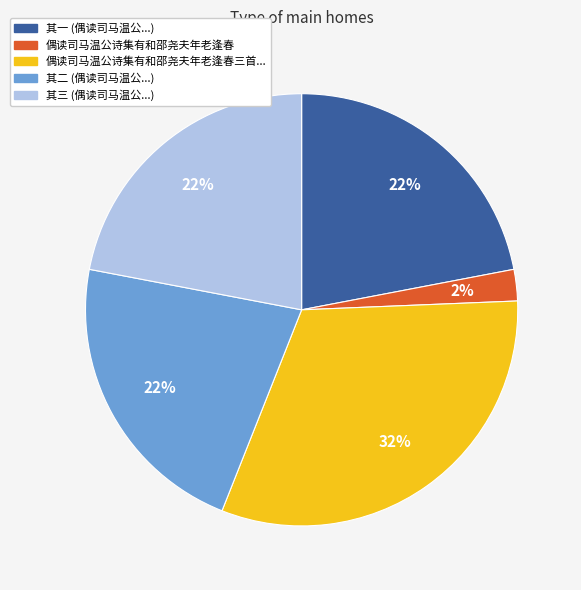

Is there a majority slice in this chart?

No